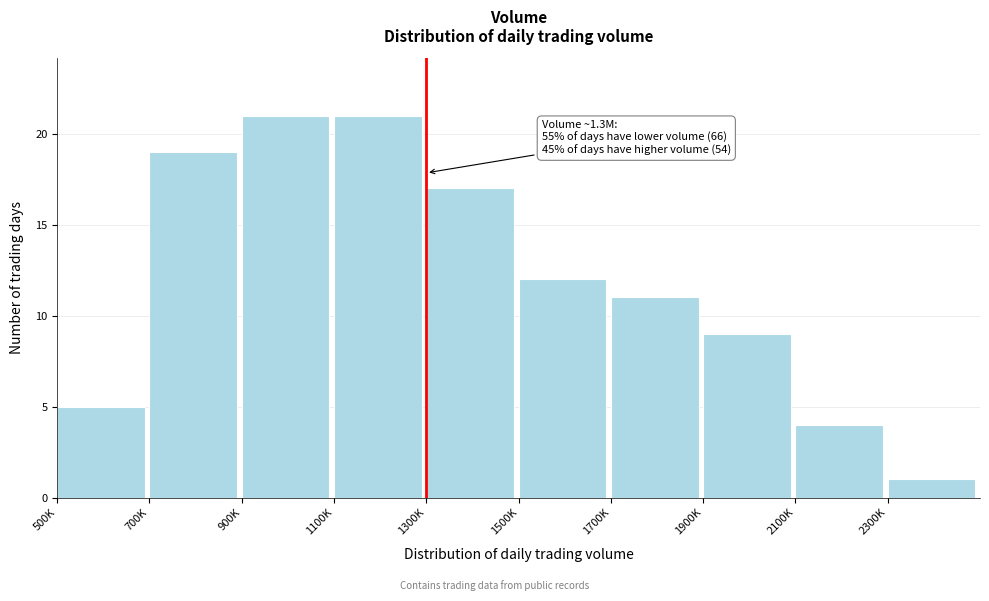

Reading left to right, what are all the values shown in this chart?

500K=5	700K=19	900K=21	1100K=21	1300K=17	1500K=12	1700K=11	1900K=9	2100K=4	2300K=1